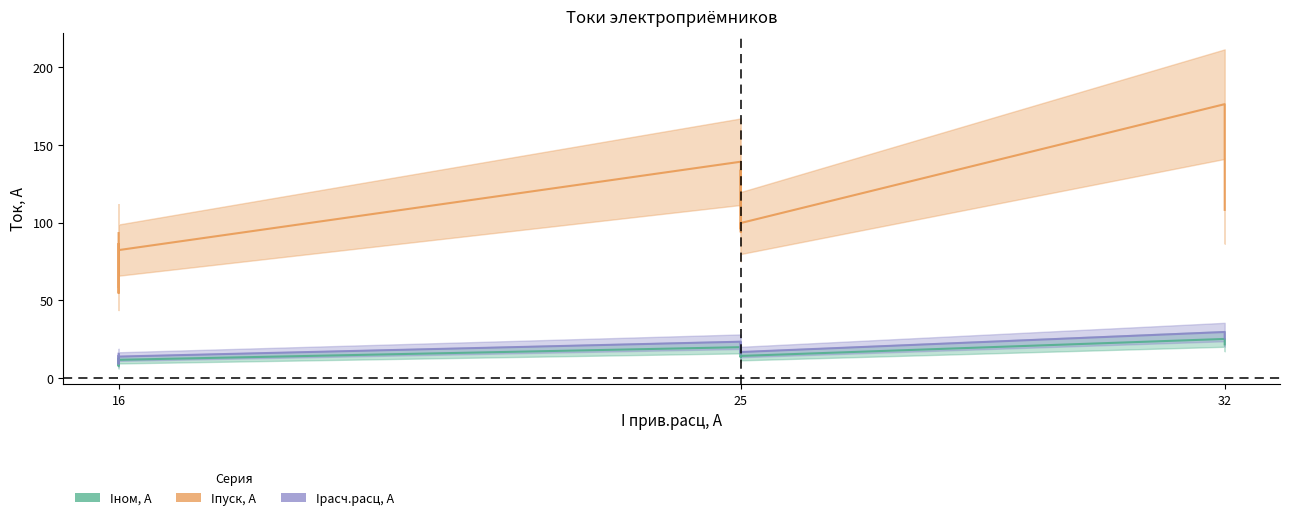

What is the difference between the maximum and minimum values in the Iном, А series?

17.4